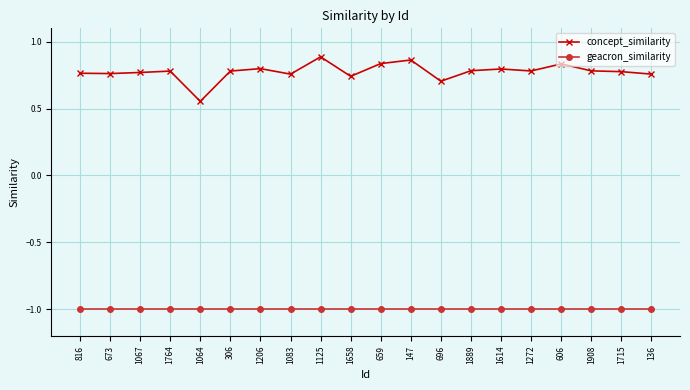

What is the difference between the highest and lowest values at 1889?

1.8